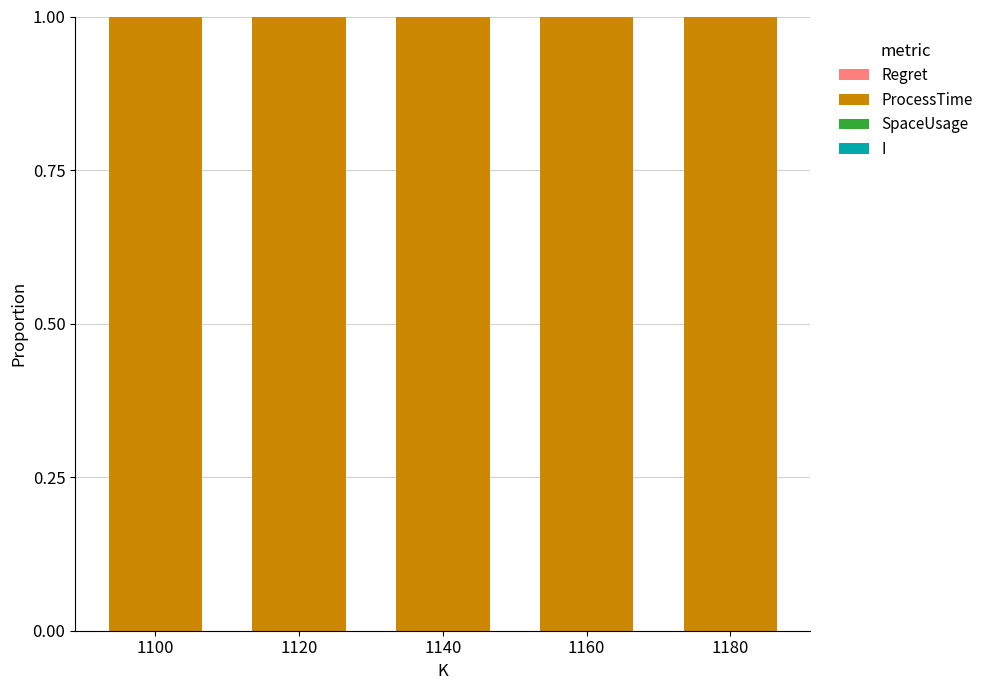

How many series are shown in this chart?

4